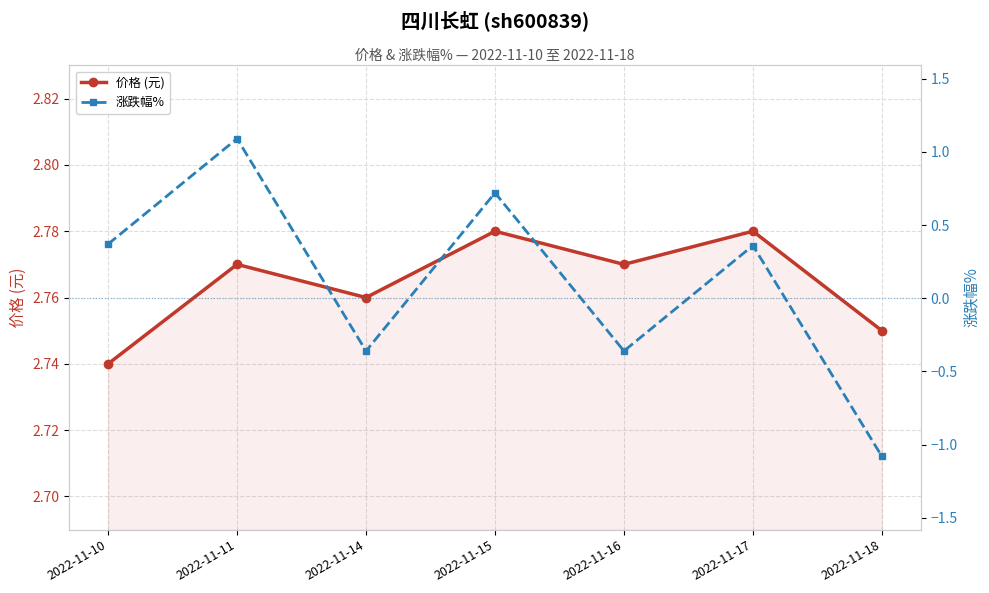

How many interior local valleys does the 涨跌幅% series have?

2